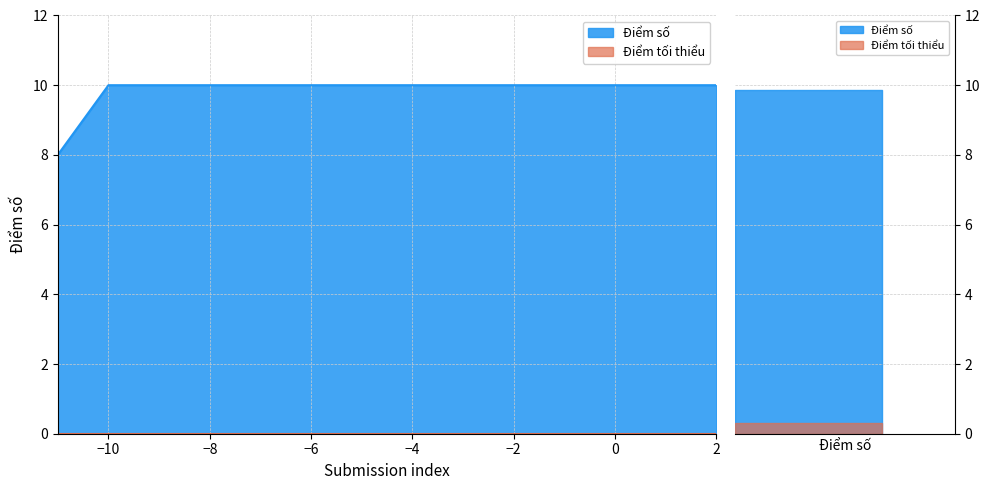

What is the difference between the maximum and minimum values?

2